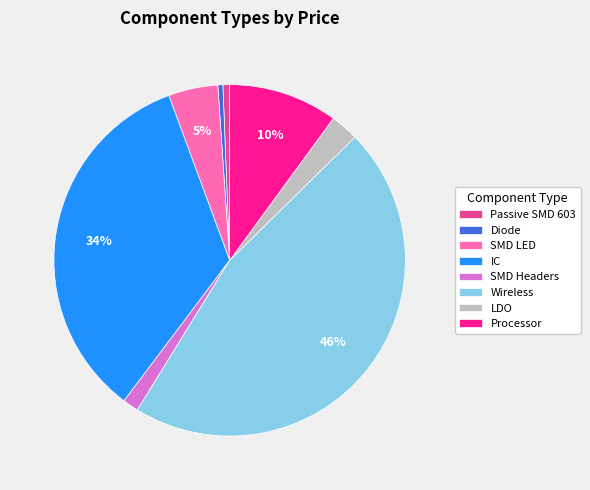

Combined, do SMD LED and Passive SMD 603 account for over 50%?

No